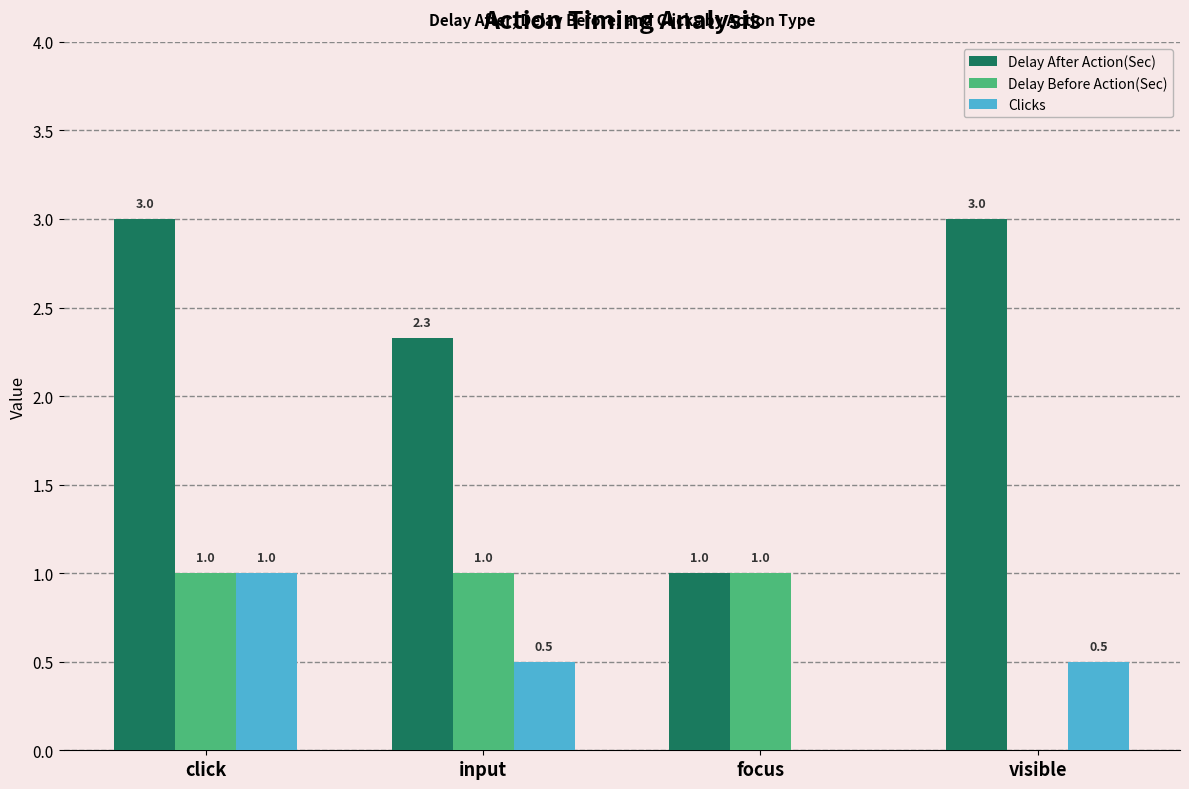

The value of Clicks at input is 0.3. True or false?

False